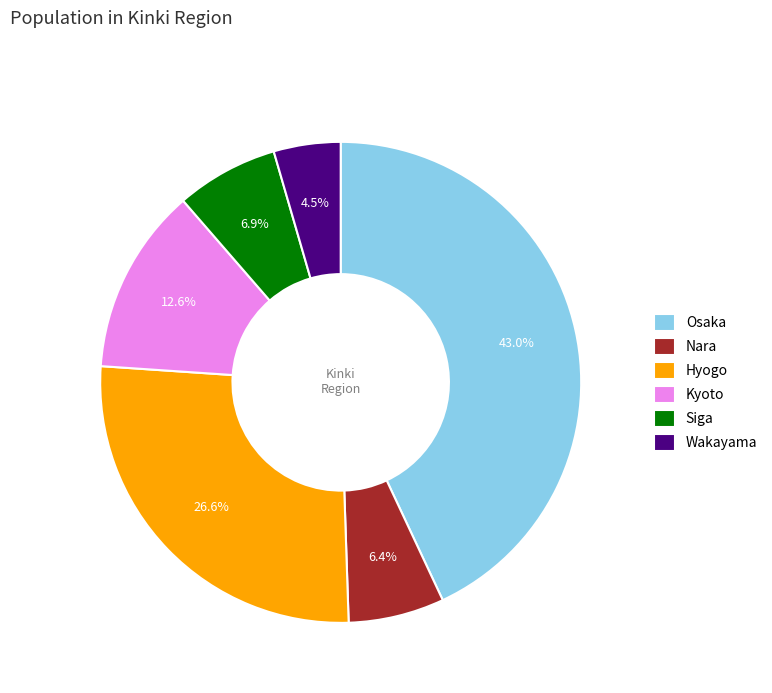

Count the number of slices in the pie.

6